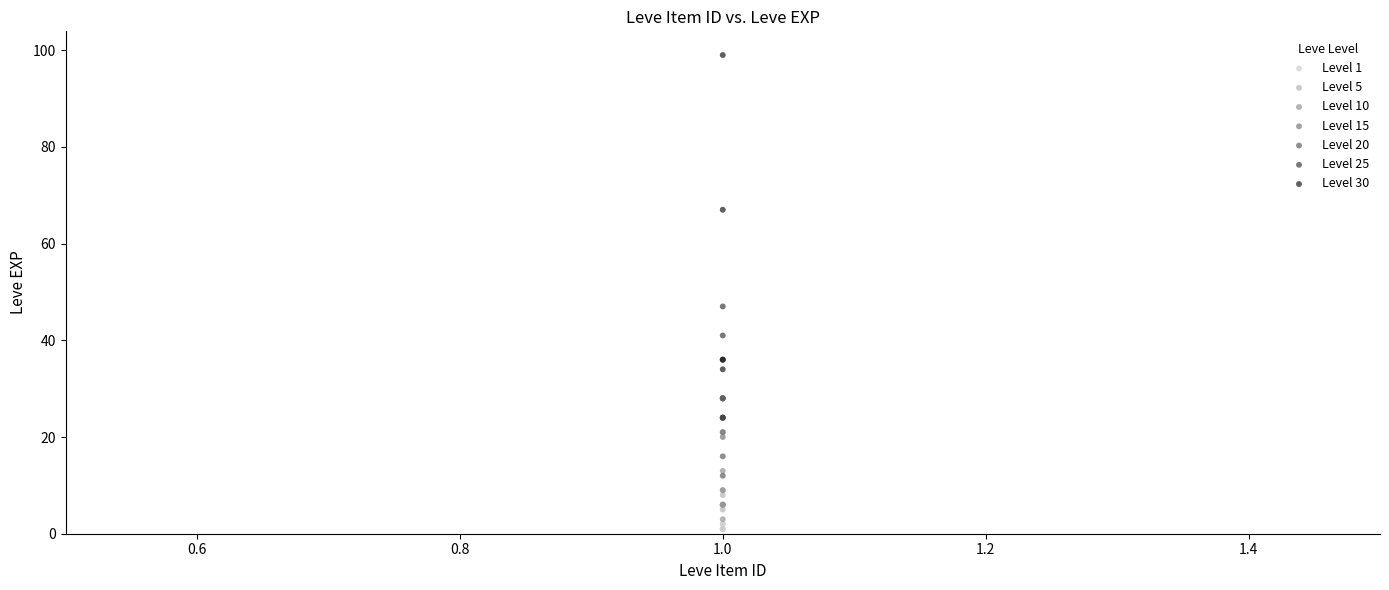

Which series contains the highest Y value?

Level 30